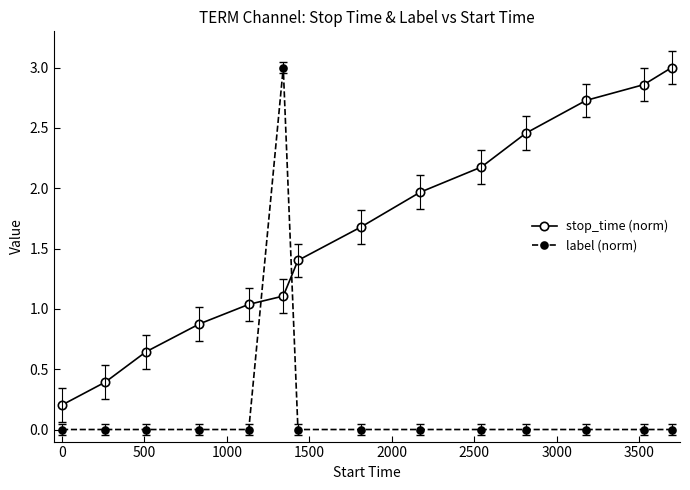

What is the maximum value for stop_time (norm)?

3.0